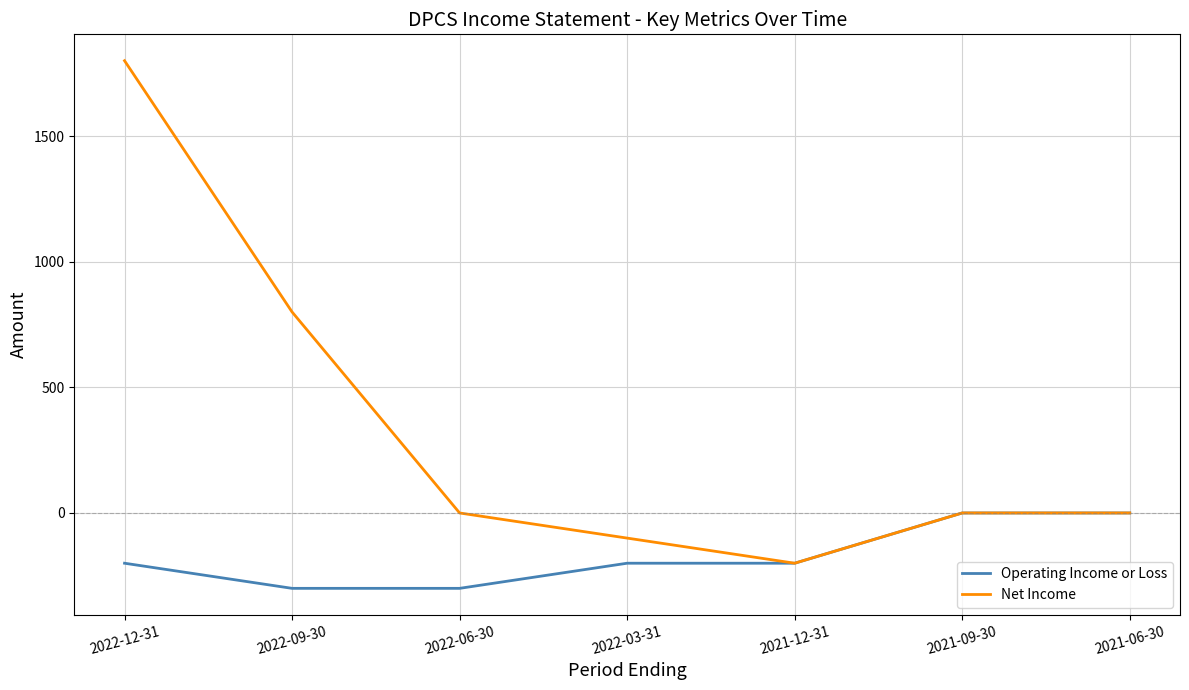

What is the total value across all series at 2022-09-30?

500